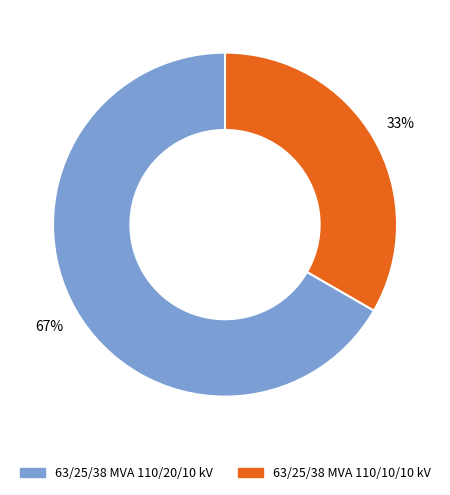

Which slice represents more than half of the pie?

63/25/38 MVA 110/20/10 kV